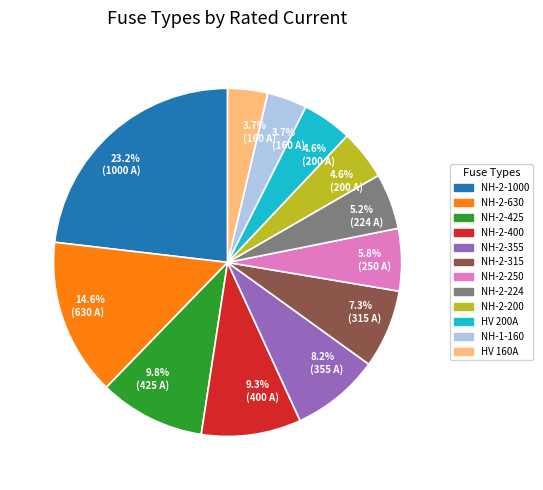

Which slice is the largest?

NH-2-1000